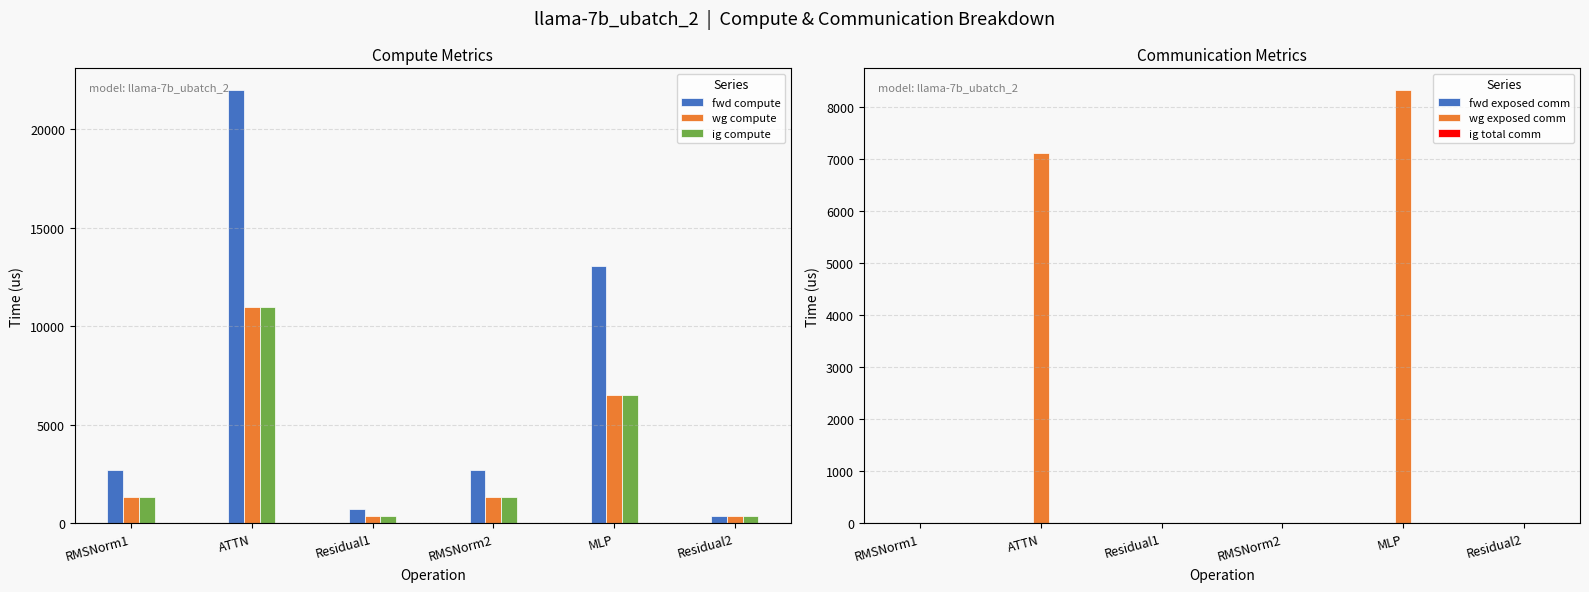

What are all the series names shown in the legend?

fwd compute, wg compute, ig compute, fwd exposed comm, wg exposed comm, ig total comm